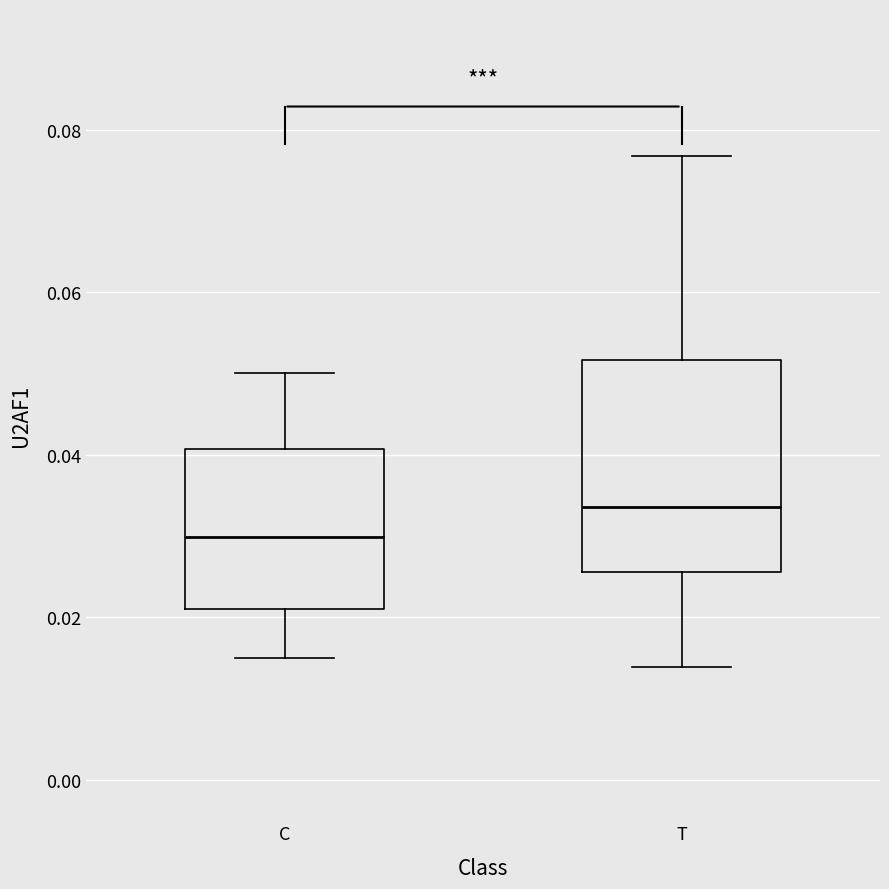

Where does the lower whisker of the box for C end on the y-axis? The values are not printed on the chart, so give them approximately, as read against the axis.

0.014